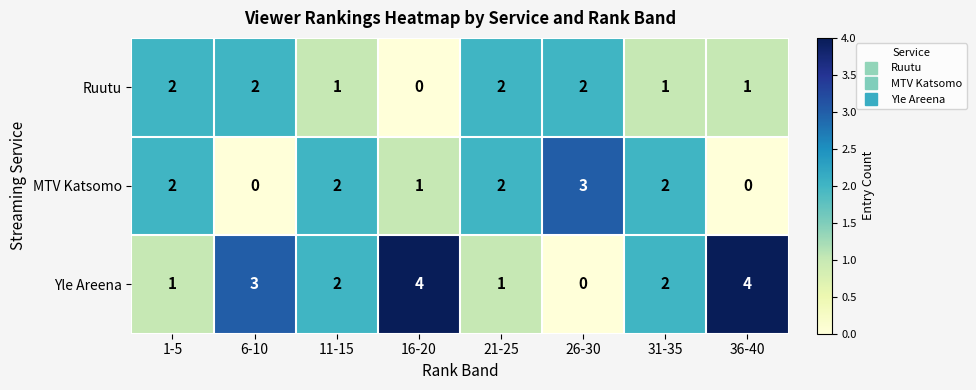

Reading right to left, list all the values displayed in this chart.

Ruutu: 1	1	2	2	0	1	2	2
MTV Katsomo: 0	2	3	2	1	2	0	2
Yle Areena: 4	2	0	1	4	2	3	1